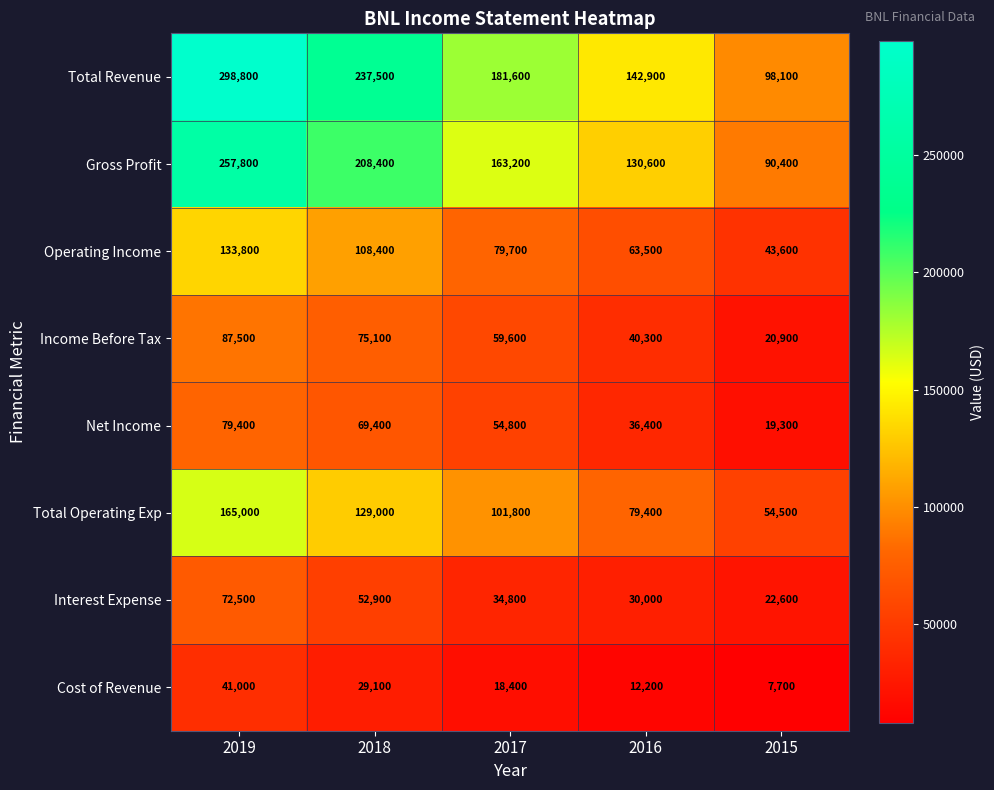

Which series changed the most between 2018 and 2015?

Total Revenue